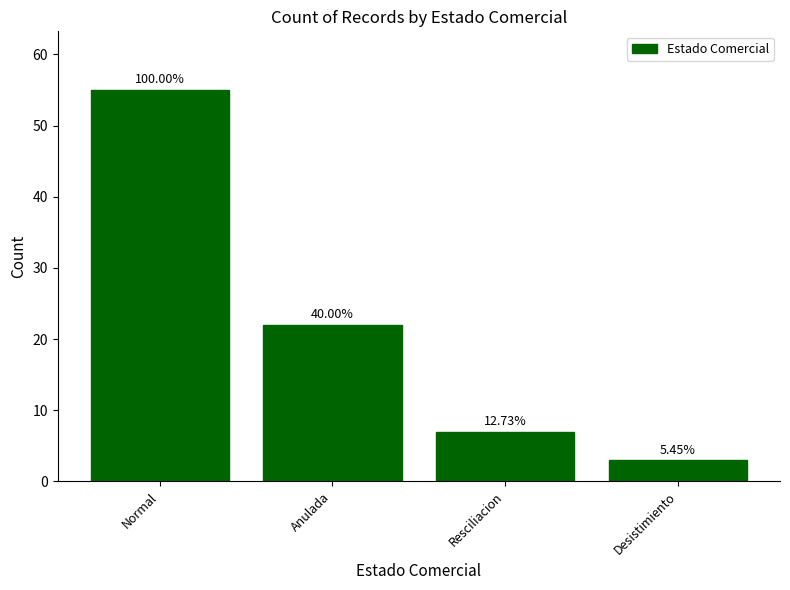

Rank the categories by value from highest to lowest.

Normal, Anulada, Resciliacion, Desistimiento